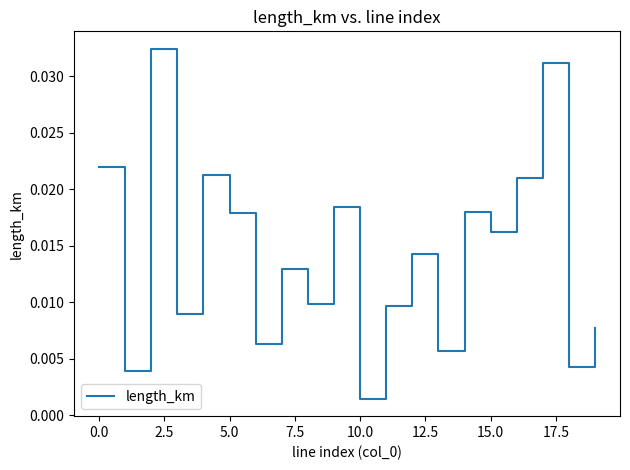

How many series are shown in this chart?

1